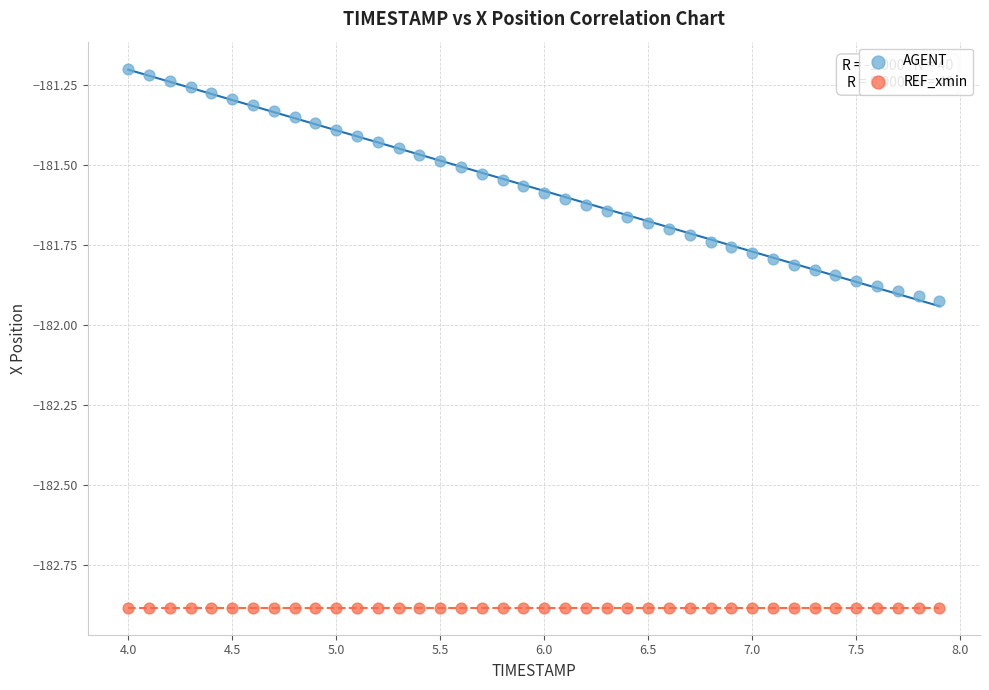

Which series contains the lowest Y value?

REF_xmin